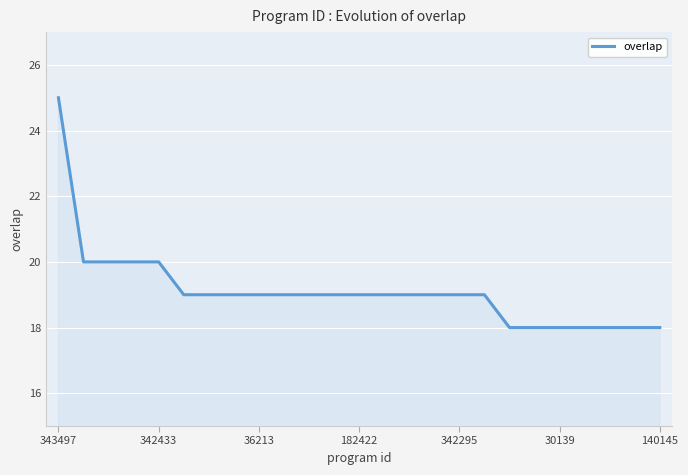

What is the difference between the maximum and minimum values?

7